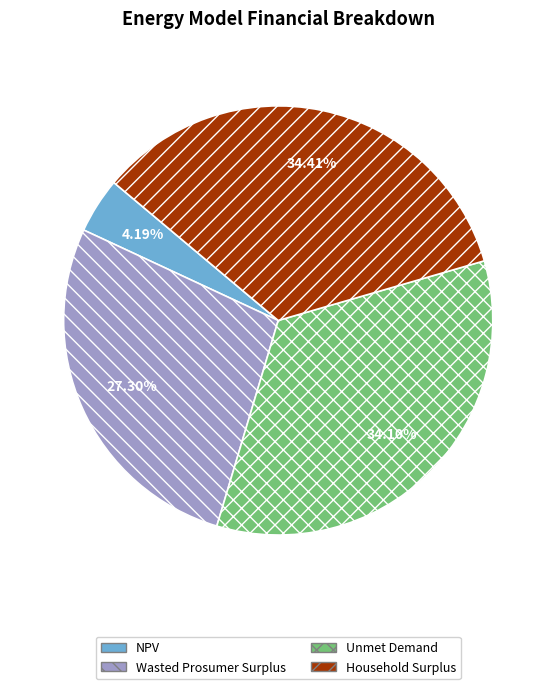

Is there any slice that represents more than half of the pie?

No